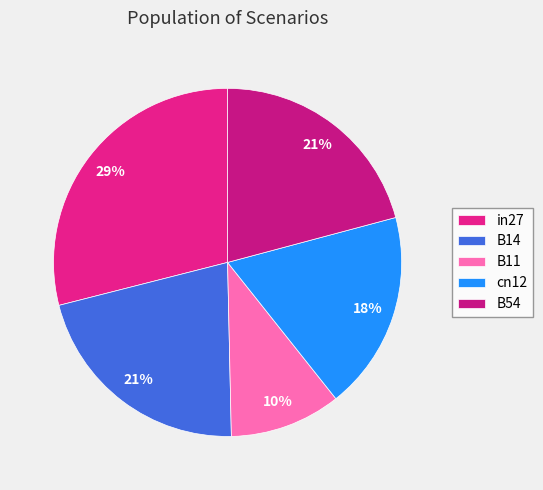

To the nearest percent, what portion does B14 represent?

21%